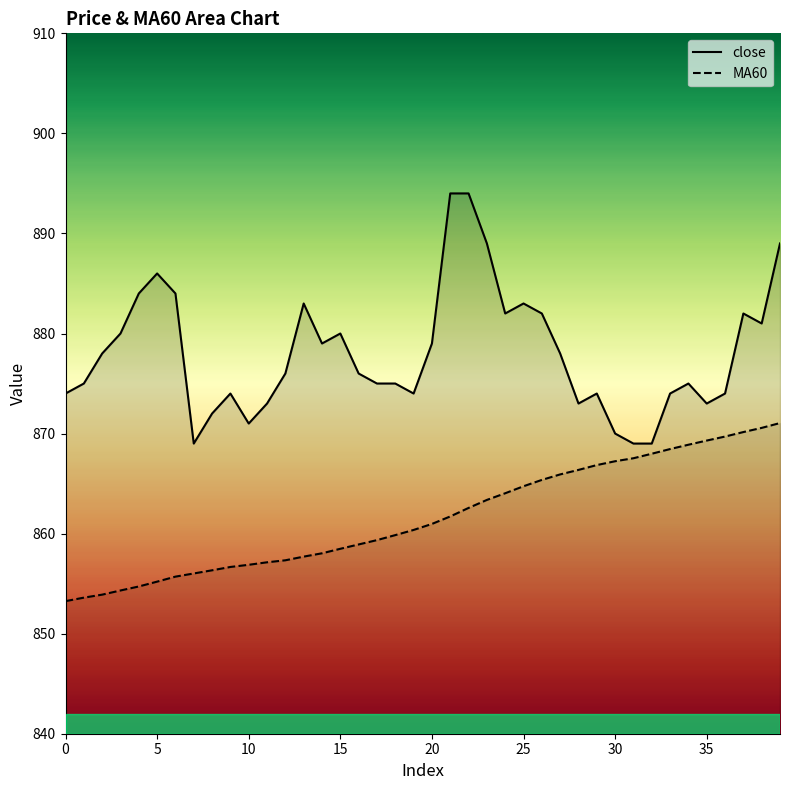

What is the approximate value of MA60 at 26?

865.4